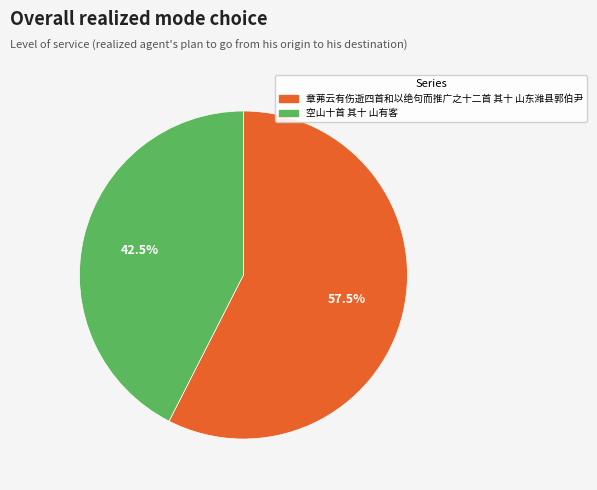

Count the number of slices in the pie.

2